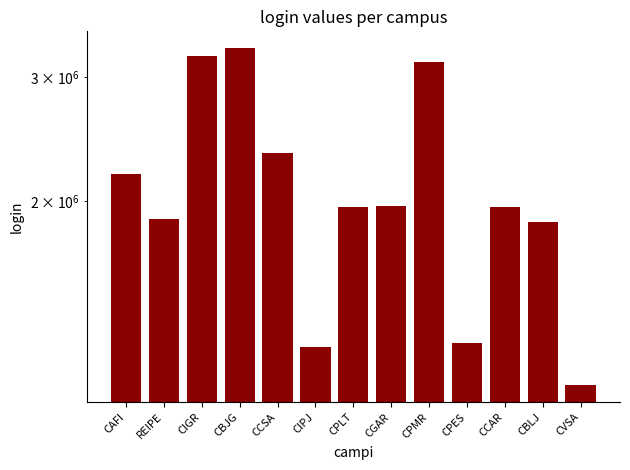

What is the label of the 12th bar from the left?

CBLJ